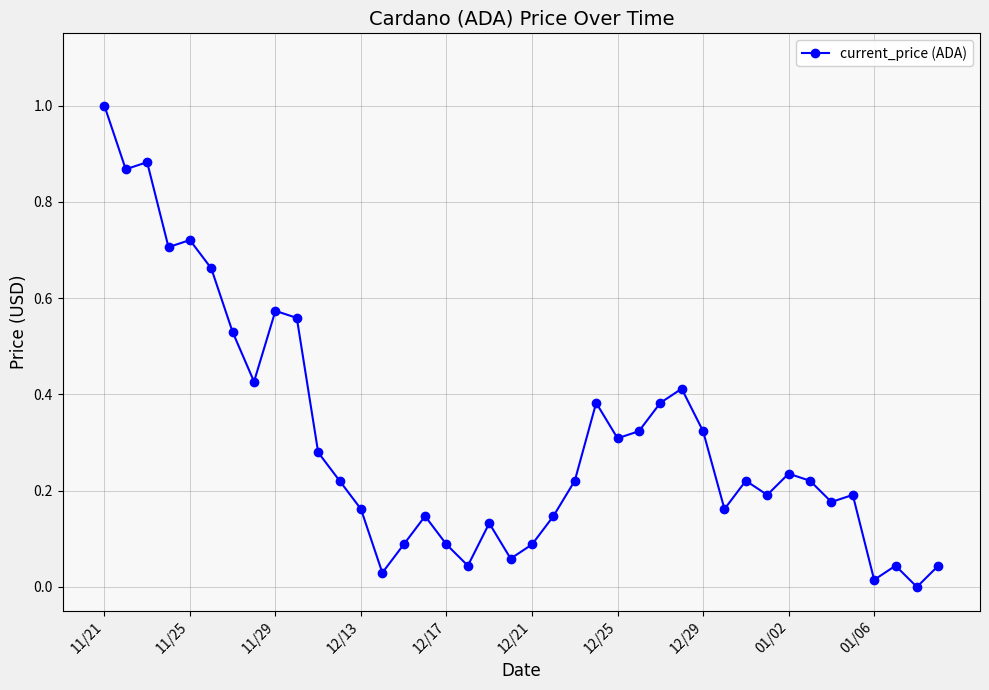

What is the sum of all values?

12.3